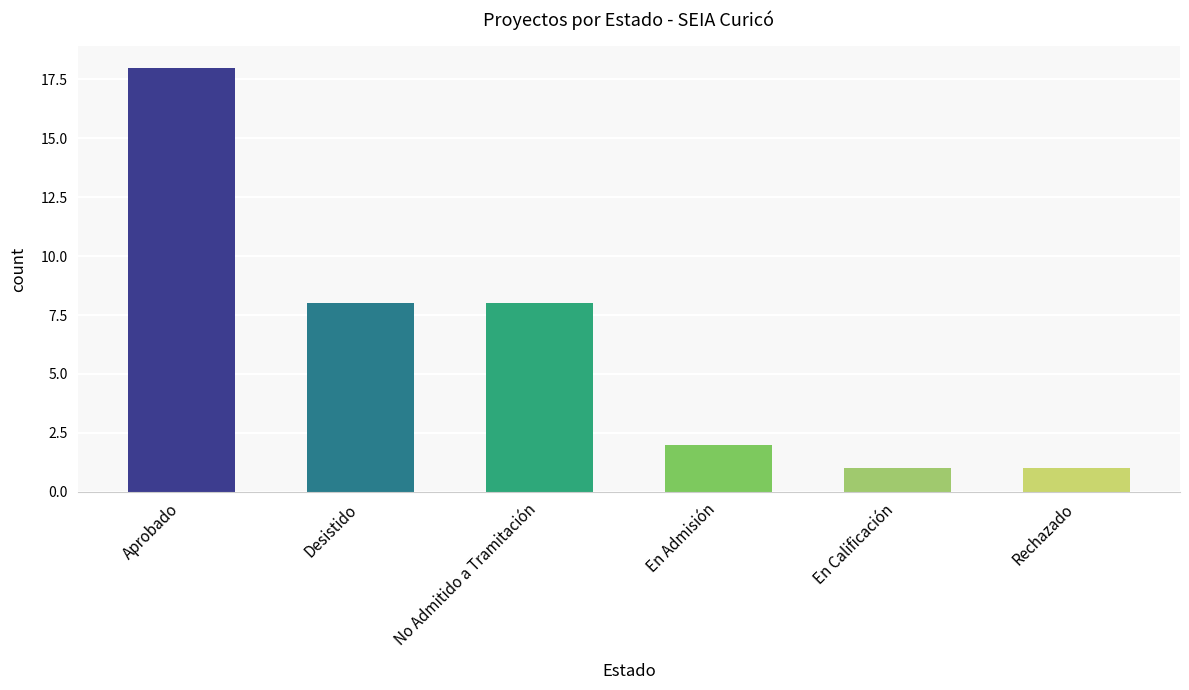

How many categories are shown in the chart?

6